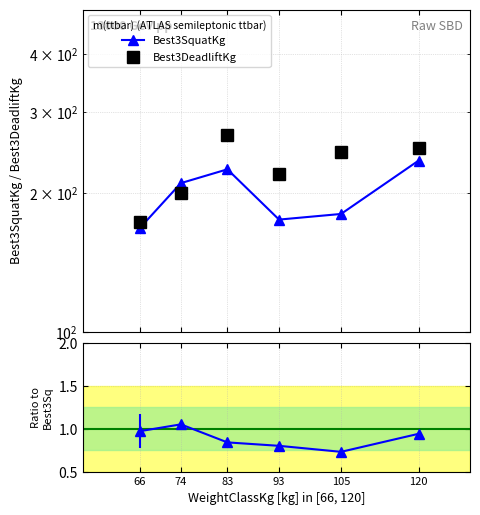

Rank the series by their maximum value, from lowest to highest.

Ratio, Best3SquatKg, Best3DeadliftKg